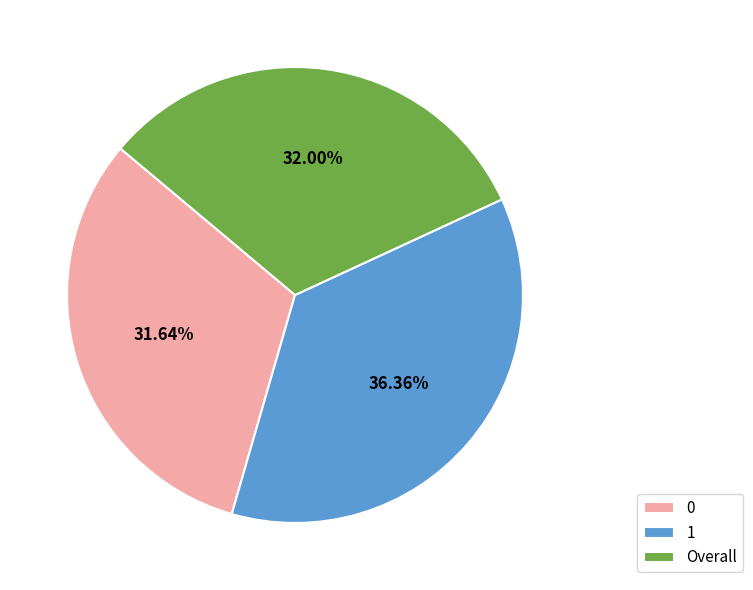

Do 1 and Overall together represent more than half of the pie?

Yes